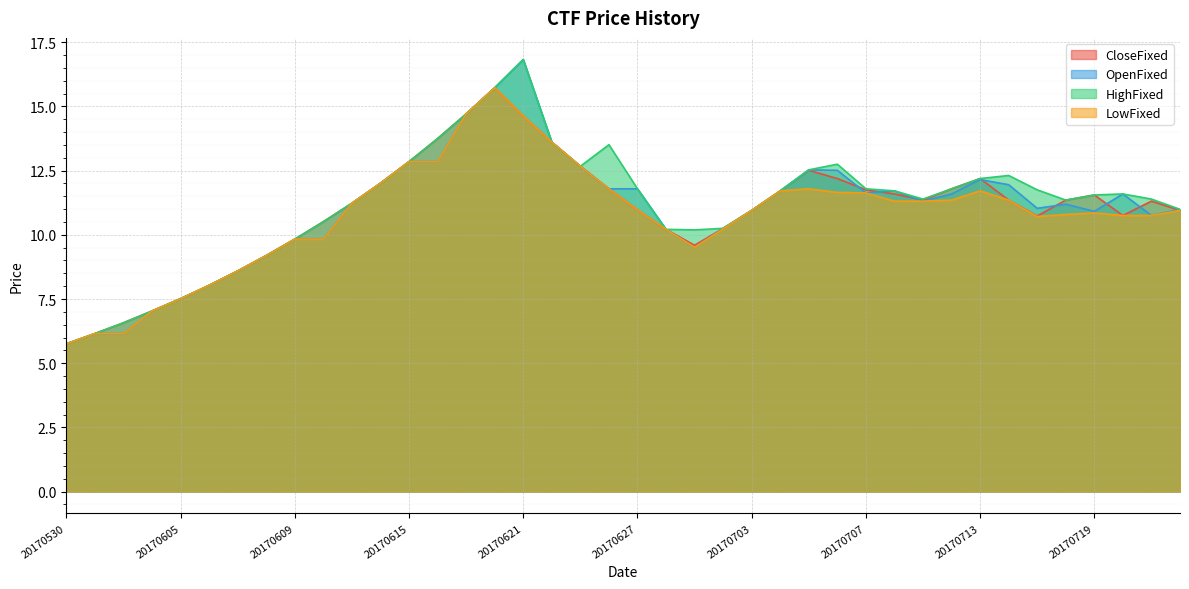

How many lines are shown in the chart?

4